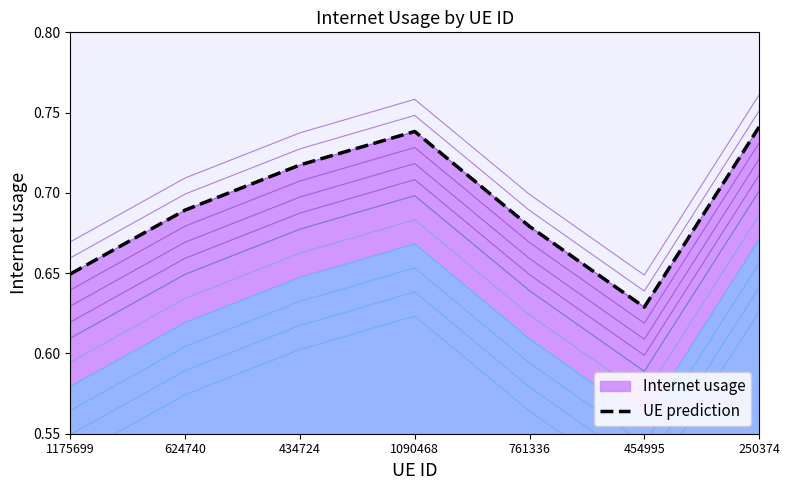

Which category has the lowest value across all series?

454995